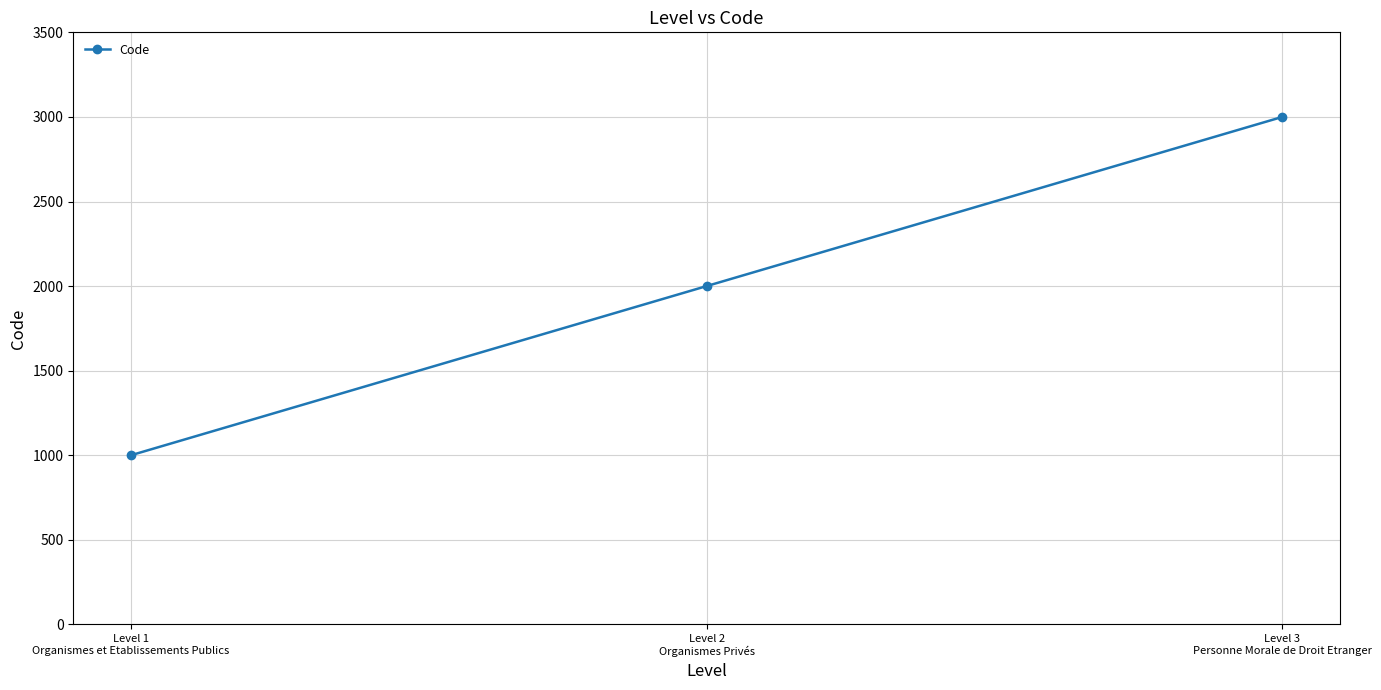

Reading right to left, what are all the values shown in this chart?

3000	2000	1000